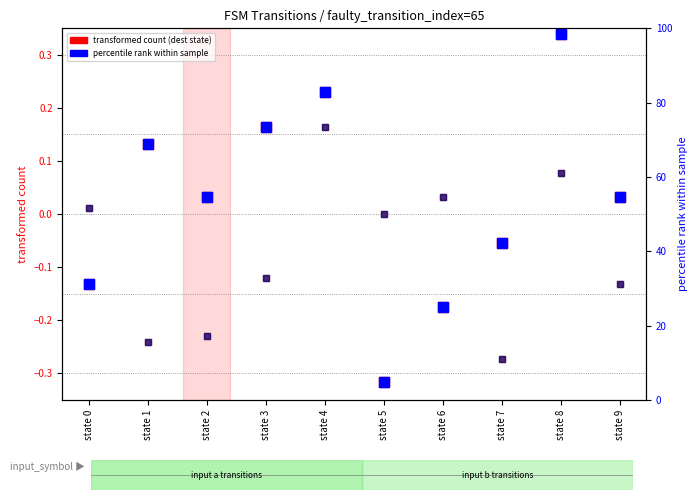

The value of percentile rank (a) at state 6 is 25.0. True or false?

True